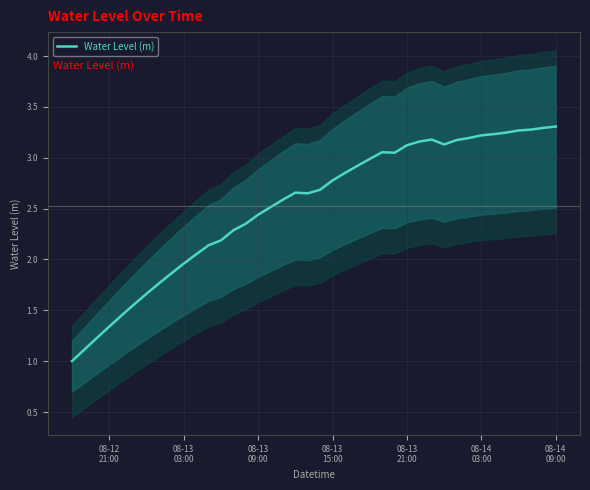

Does the chart have visible grid lines?

Yes